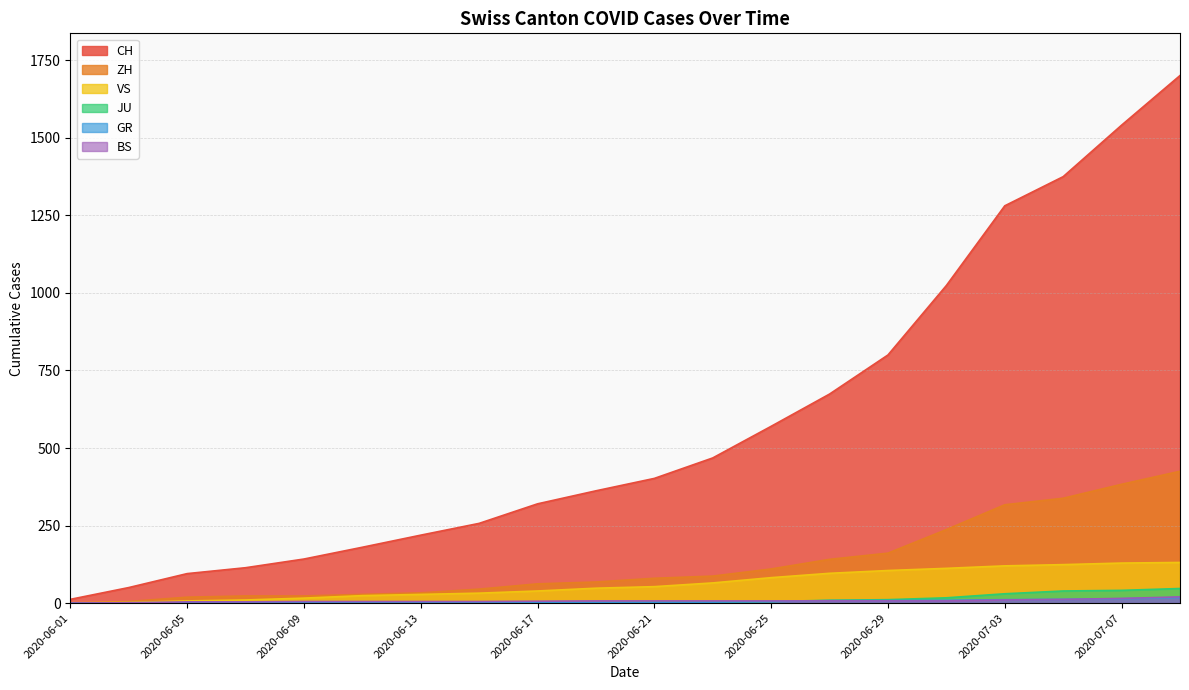

What is the label of the 15th point from the right?

2020-06-11